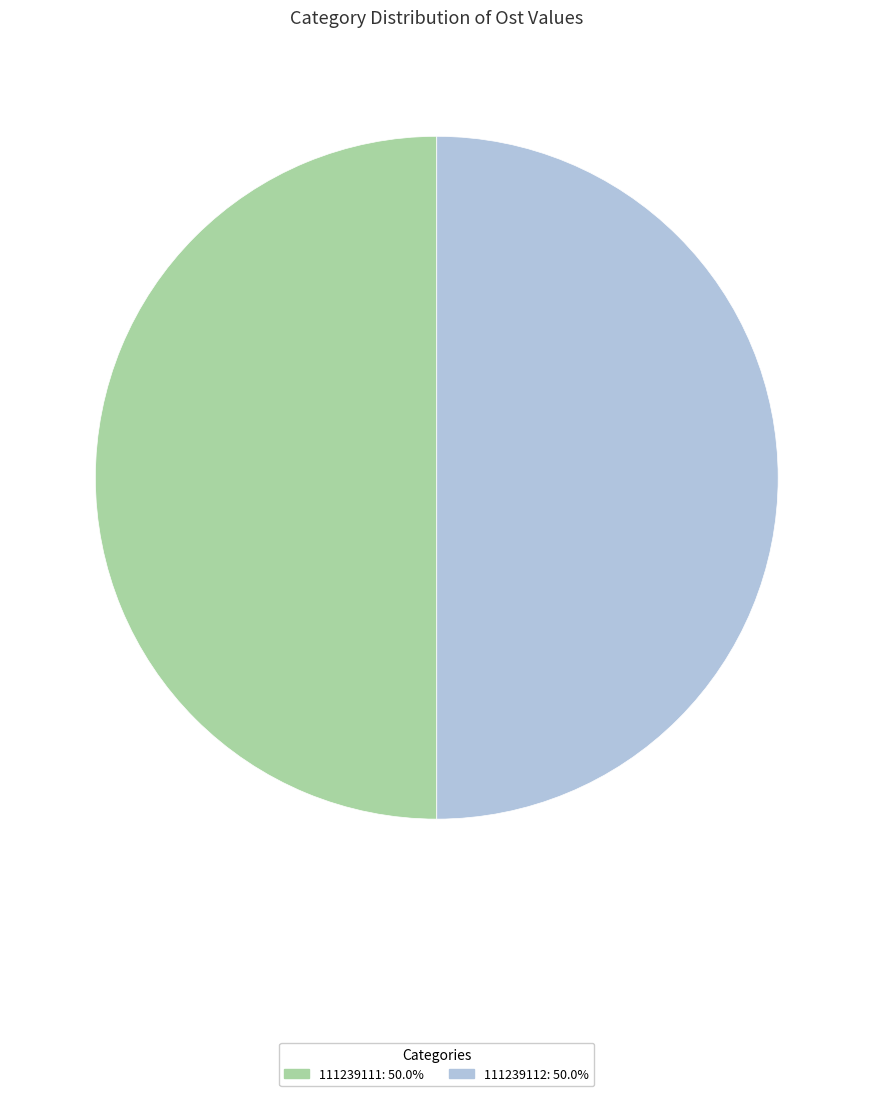

Combined, do 111239111: 50.0% and 111239112: 50.0% account for over 50%?

Yes